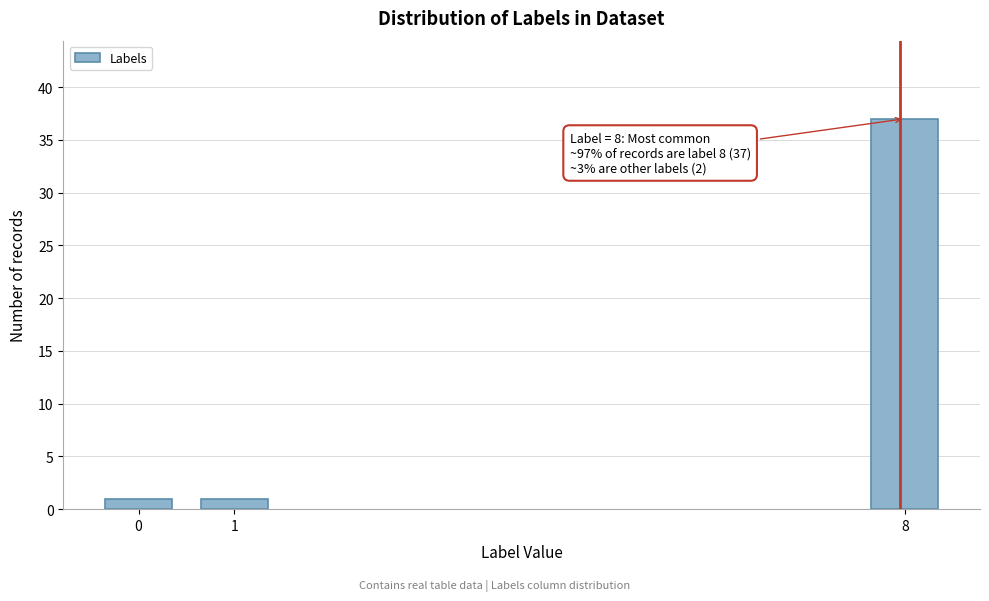

Reading left to right, transcribe all the data shown in this chart.

1	1	37